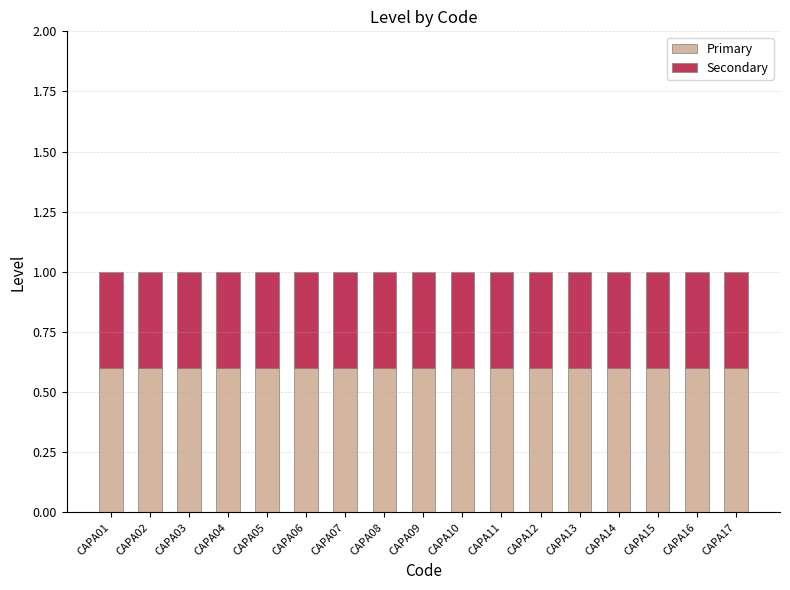

Is it true that Primary equals 0.9 at CAPA14?

False